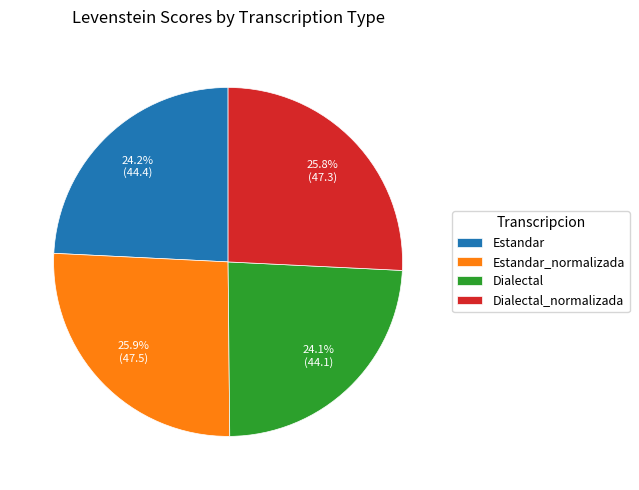

Is there a majority slice in this chart?

No